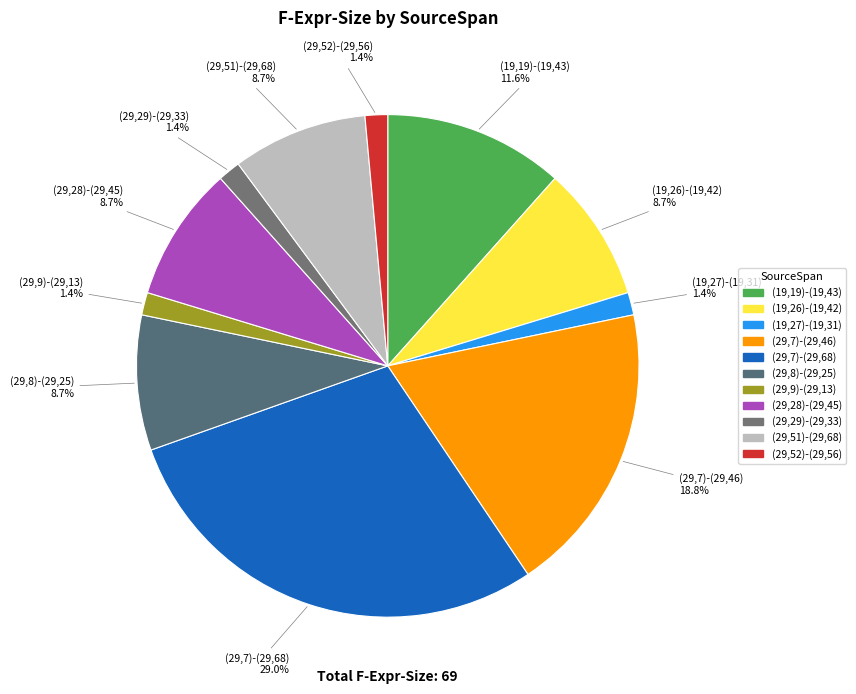

What is the total percentage of (19,19)-(19,43) and (29,28)-(29,45)?

20.3%